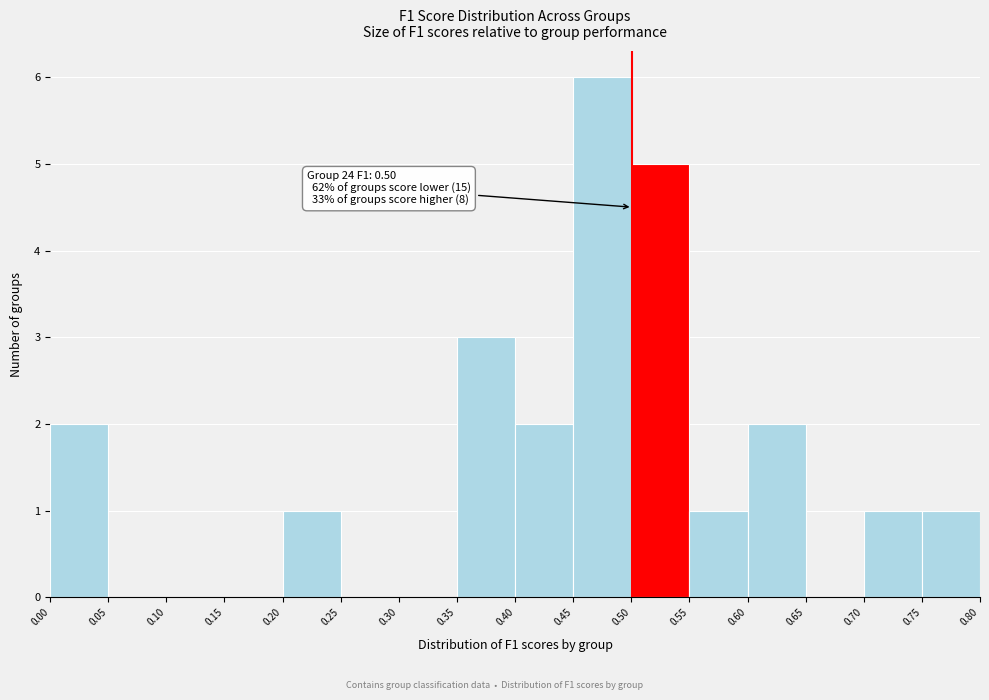

Which range on the x-axis has the tallest bar?

0.45 to 0.50